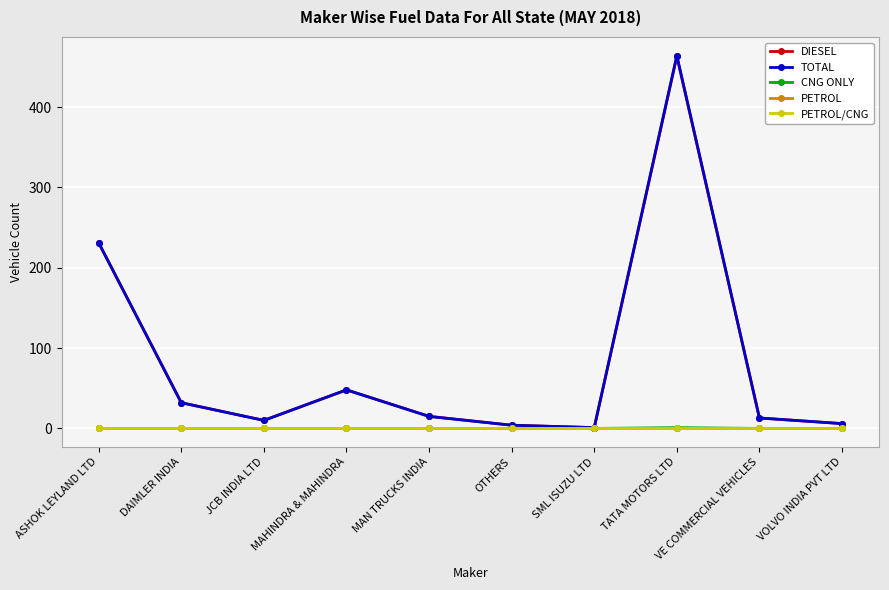

Is this an area chart (filled region under the line)?

No